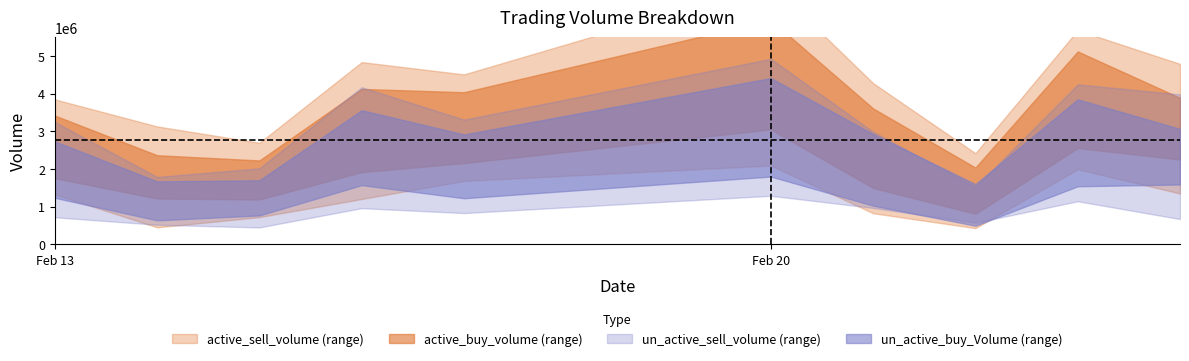

Rank the categories by active_sell_volume value from lowest to highest.

2023-02-15, 2023-02-22, 2023-02-13, 2023-02-14, 2023-02-17, 2023-02-24, 2023-02-21, 2023-02-16, 2023-02-23, 2023-02-20